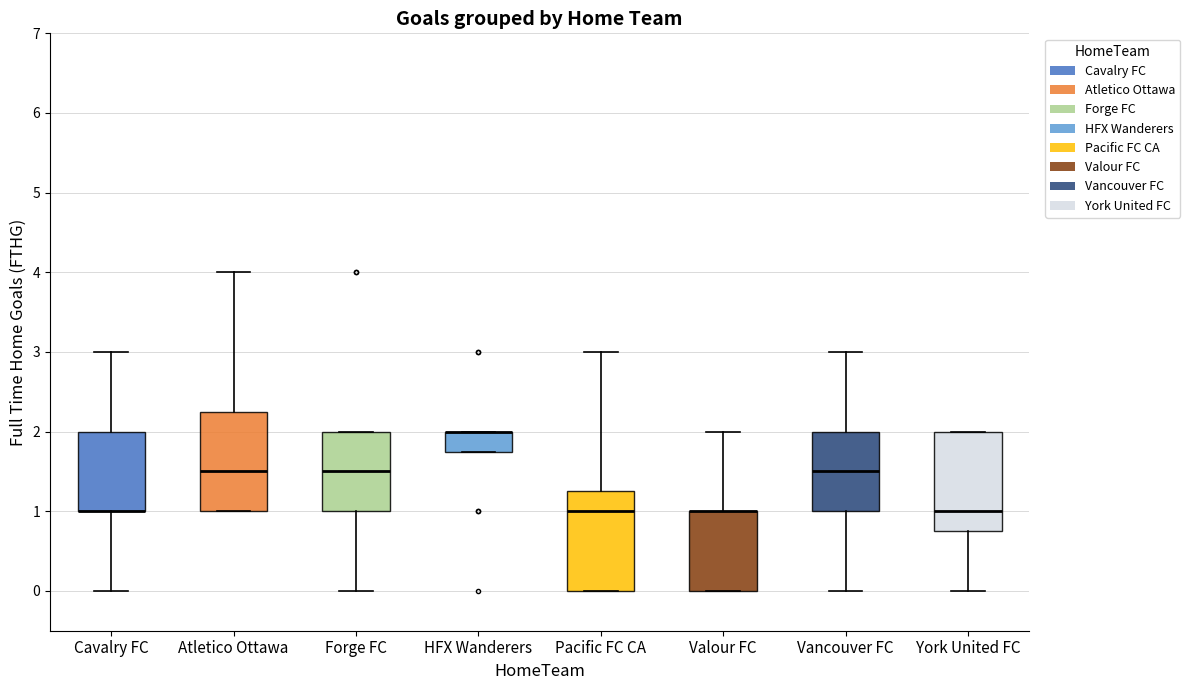

Where does the median line of the box for Pacific FC CA sit on the y-axis? The values are not printed on the chart, so give them approximately, as read against the axis.

1.0